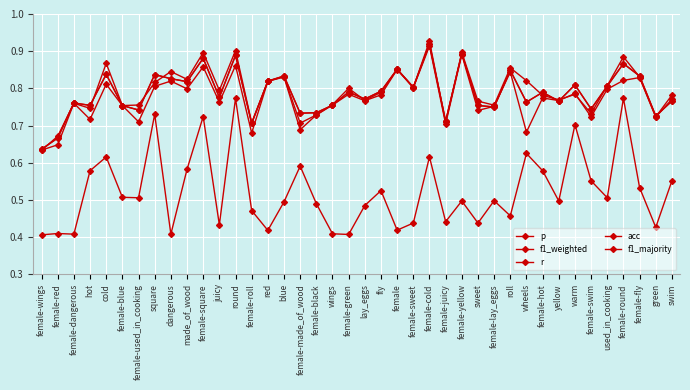

What is the label of the 23rd point from the right?

female-black